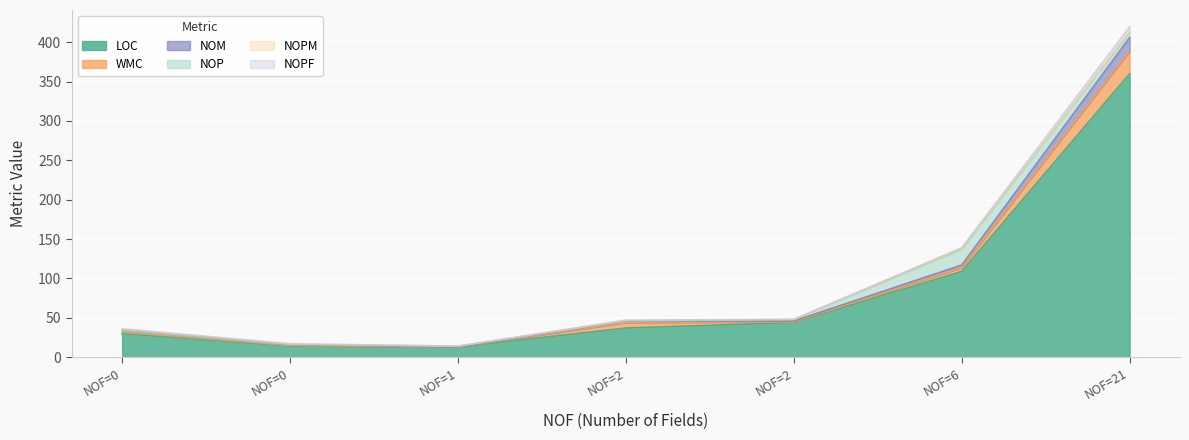

What is the sum of all NOM values?

26